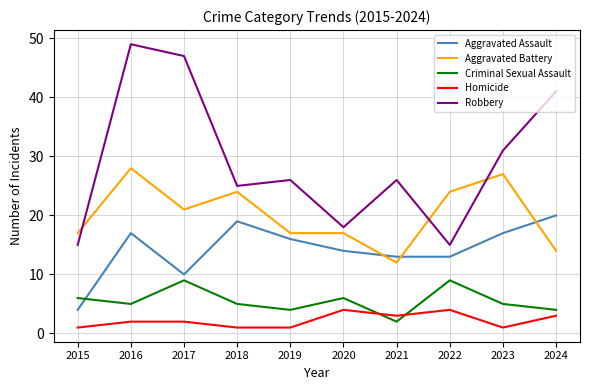

Which series has the largest range (max minus min)?

Robbery